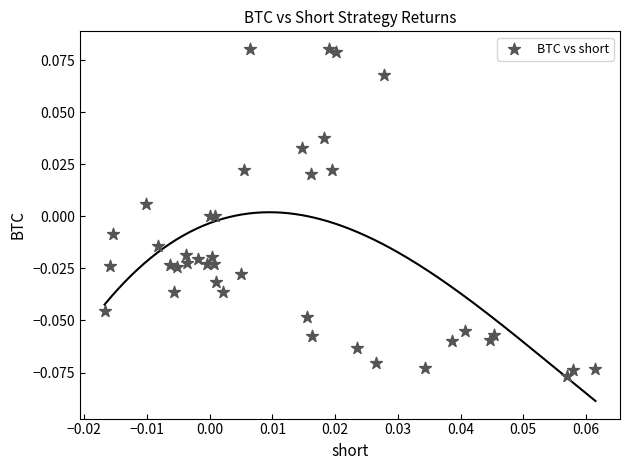

Count the number of points in this scatter plot.

40